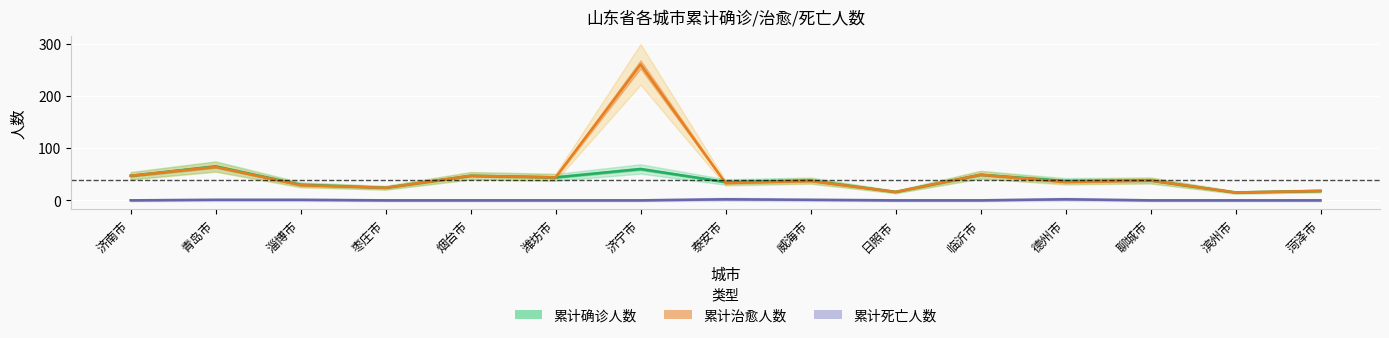

List the labels in order of 累计确诊人数 value, largest first.

青岛市, 济宁市, 临沂市, 济南市, 烟台市, 潍坊市, 威海市, 聊城市, 德州市, 泰安市, 淄博市, 枣庄市, 菏泽市, 日照市, 滨州市